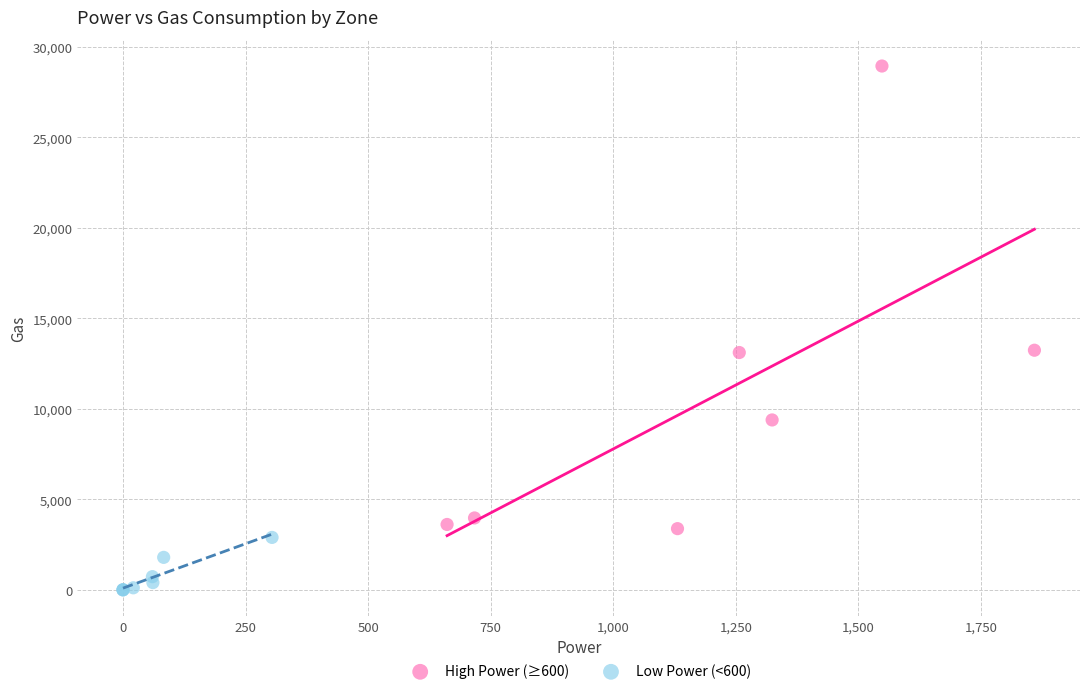

Which series has the widest spread of Y values?

High Power (≥600)